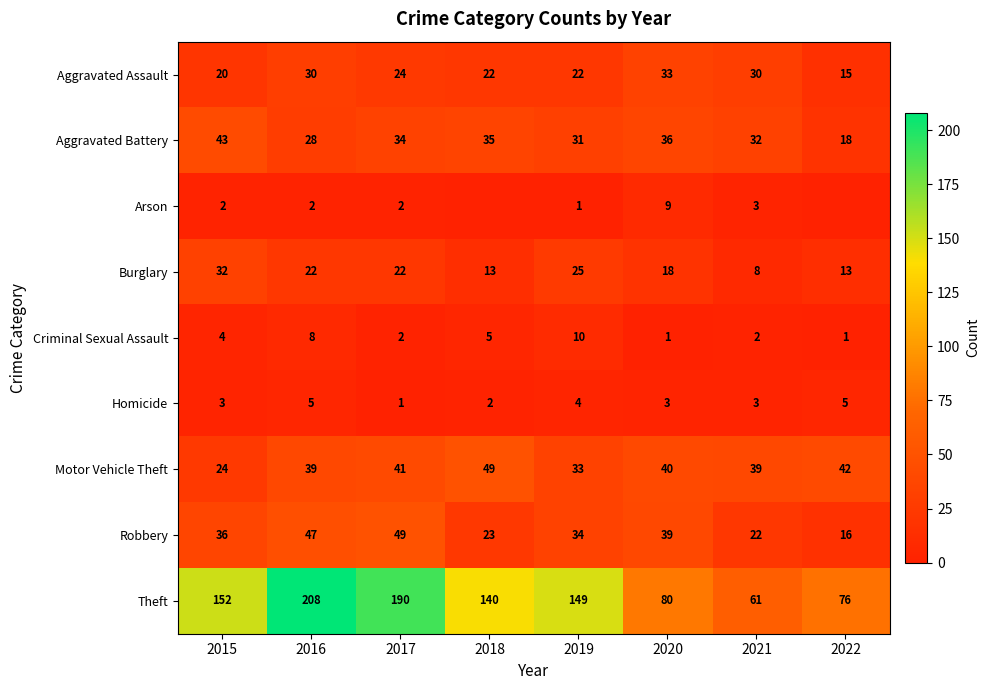

Which category has the highest value in the Motor Vehicle Theft series?

2018